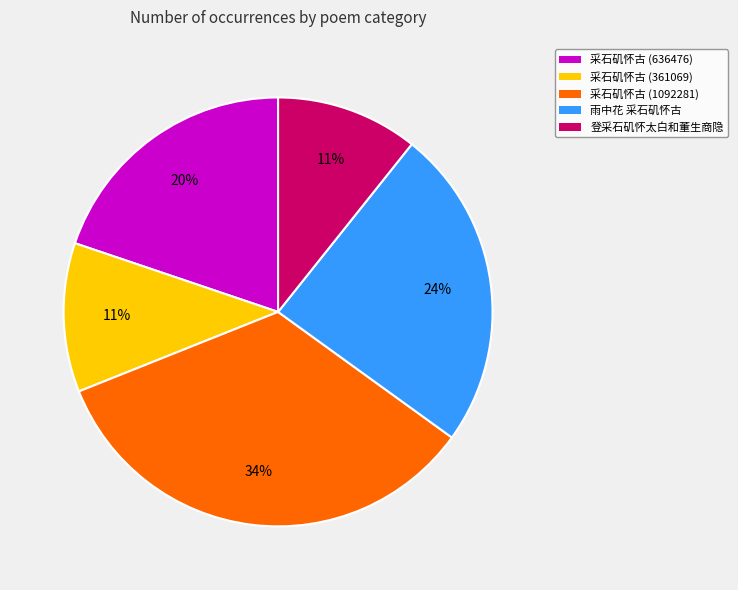

To the nearest percent, what is the difference between the 采石矶怀古 (361069) and 采石矶怀古 (636476) slice percentages?

9%